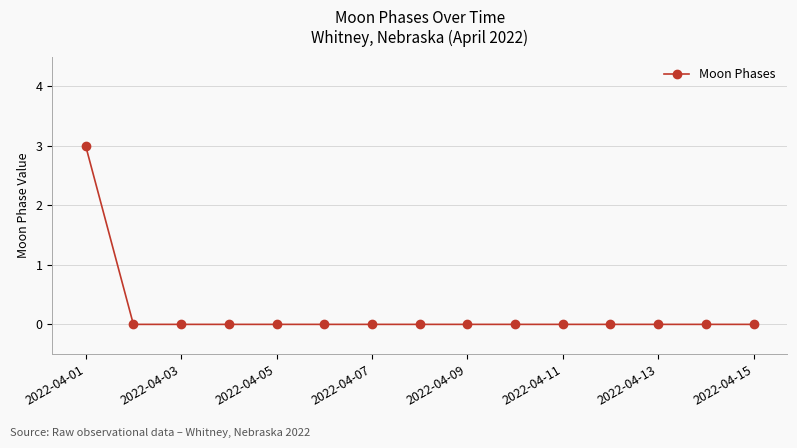

What is the greatest value displayed?

3